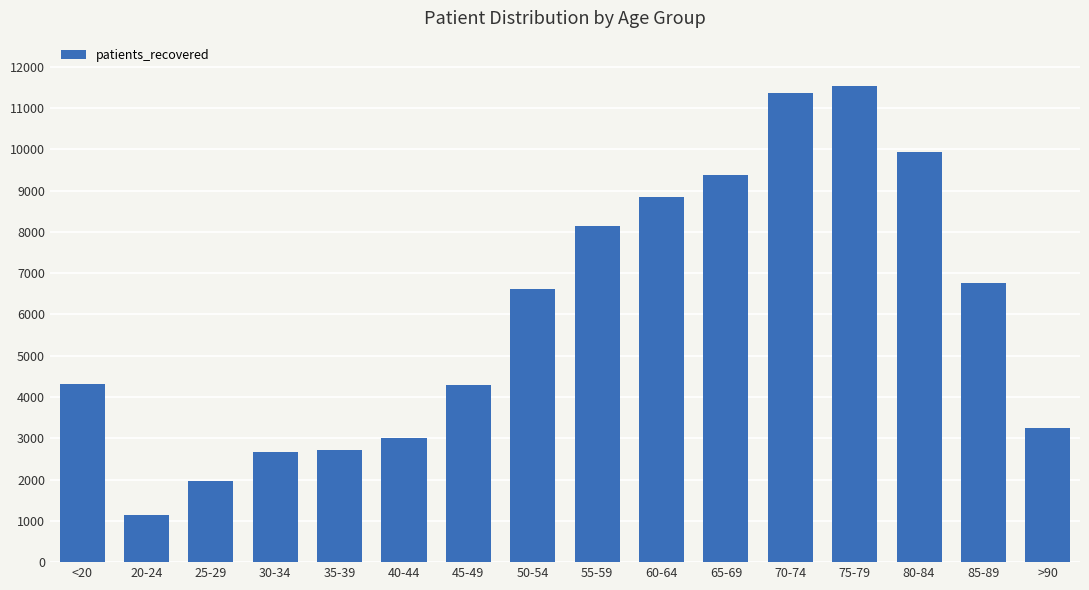

What is the change in value from 65-69 to 85-89?

-2624